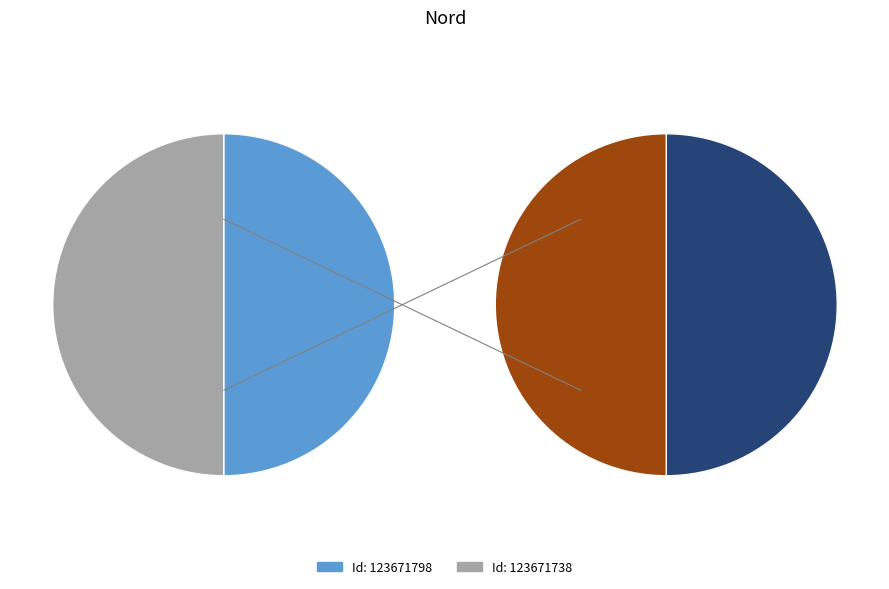

What is the largest slice in the pie chart?

123671738